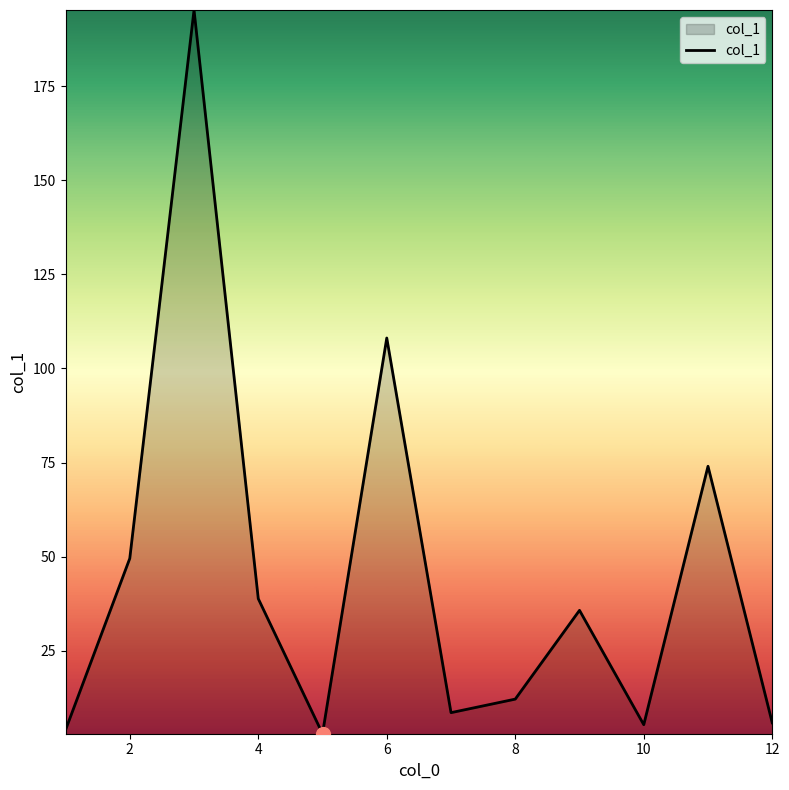

What is the maximum value shown in the chart?

195.3